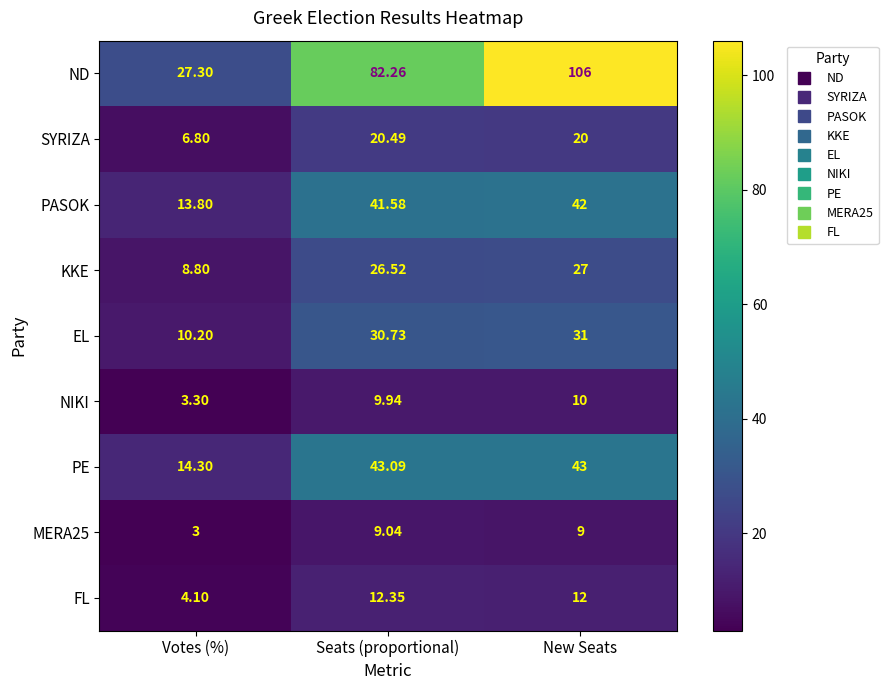

Count the number of data series in this chart.

9